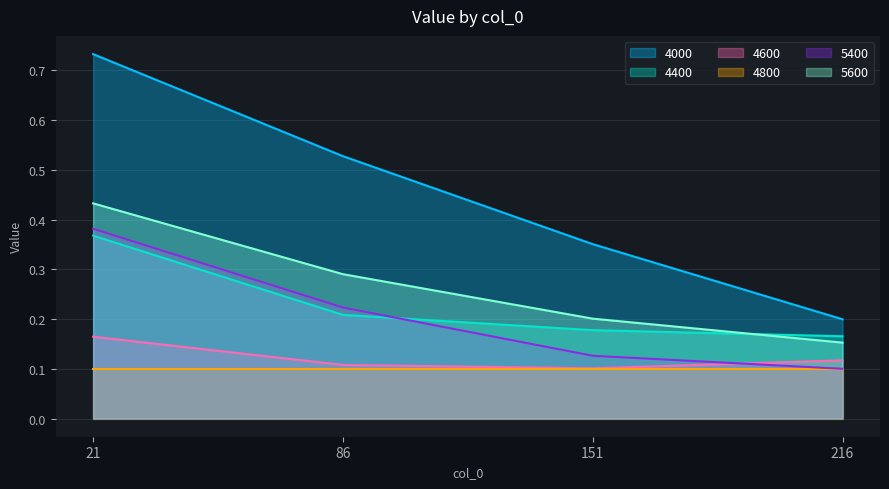

True or false: 4000 and 4400 cross at least once.

False